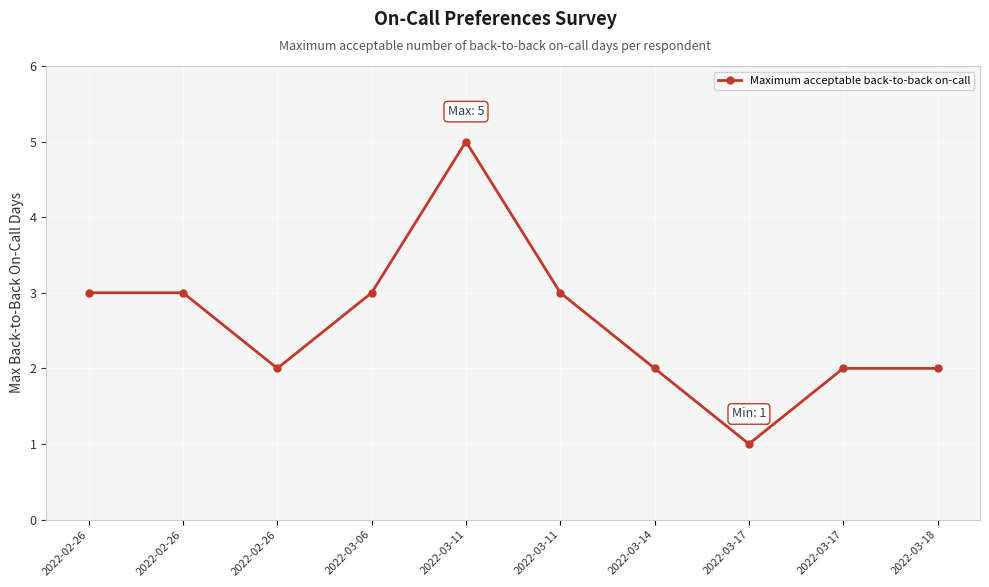

What is the label of the 9th point from the right?

2022-02-26